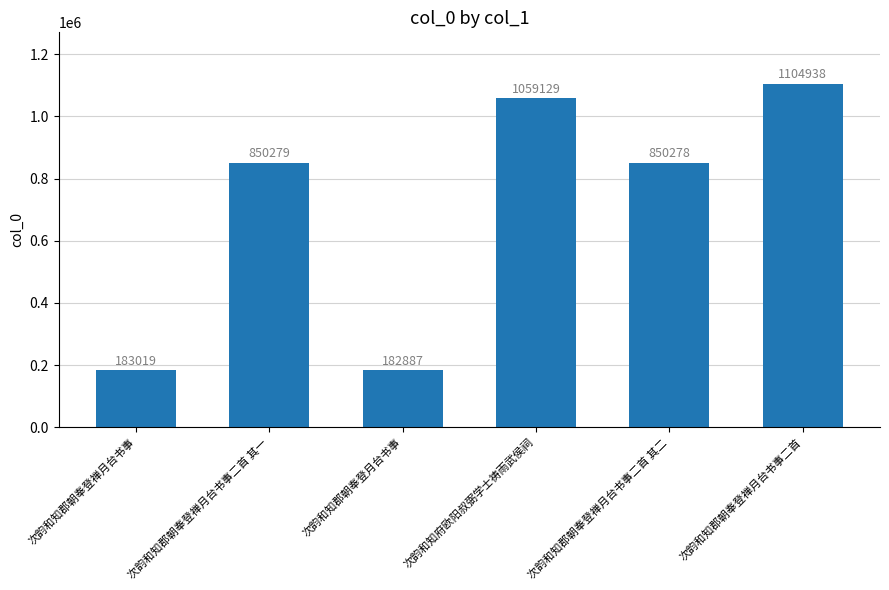

The value at 次韵和知郡朝奉登禅月台书事 is 96130. True or false?

False